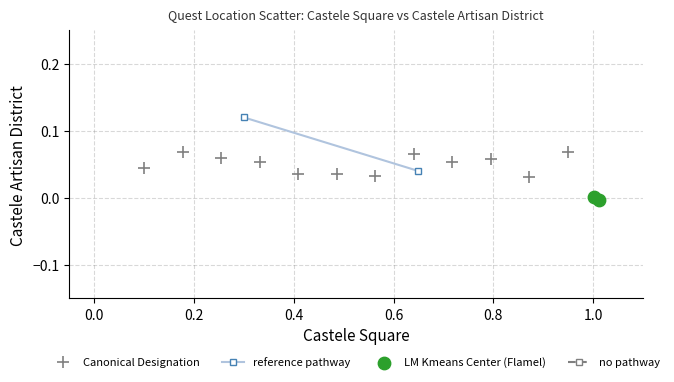

What is the average X value?

1.0